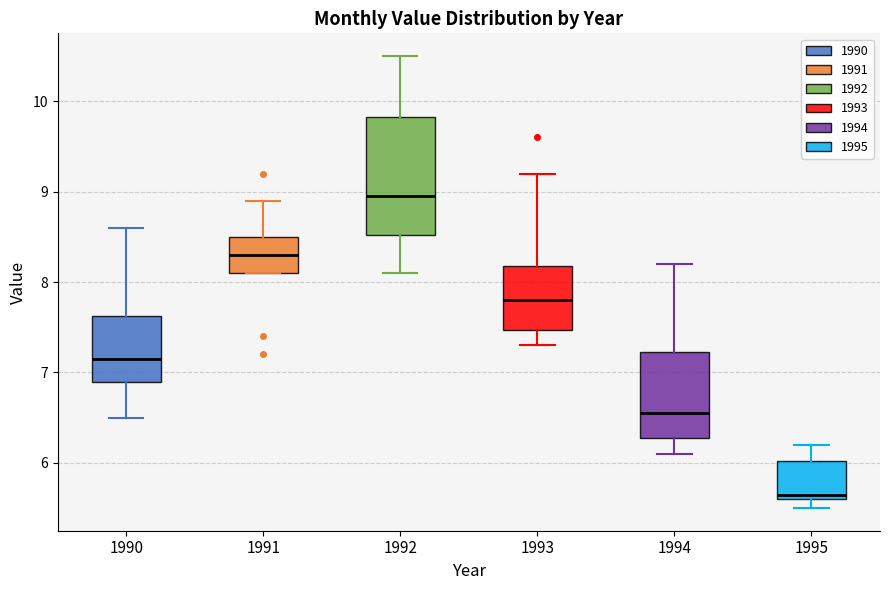

Reading left to right, read every box against the y-axis: the position of its median line, the range the box covers, and the ends of its whiskers. The values are not printed on the chart, so give them approximately, as read against the axis.

1990: median 7.2, box 6.9 to 7.6, whiskers 6.5 to 8.6
1991: median 8.3, box 8.1 to 8.5, whiskers 8.1 to 8.9
1992: median 9.0, box 8.5 to 9.8, whiskers 8.1 to 10.5
1993: median 7.8, box 7.5 to 8.2, whiskers 7.3 to 9.2
1994: median 6.6, box 6.3 to 7.2, whiskers 6.1 to 8.2
1995: median 5.7, box 5.6 to 6.0, whiskers 5.5 to 6.2